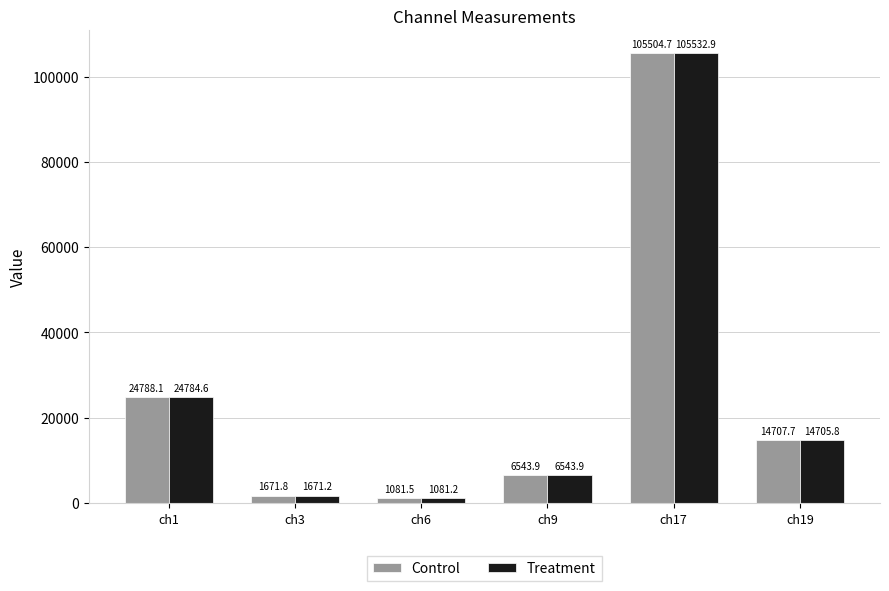

What is the smallest value displayed?

1081.2